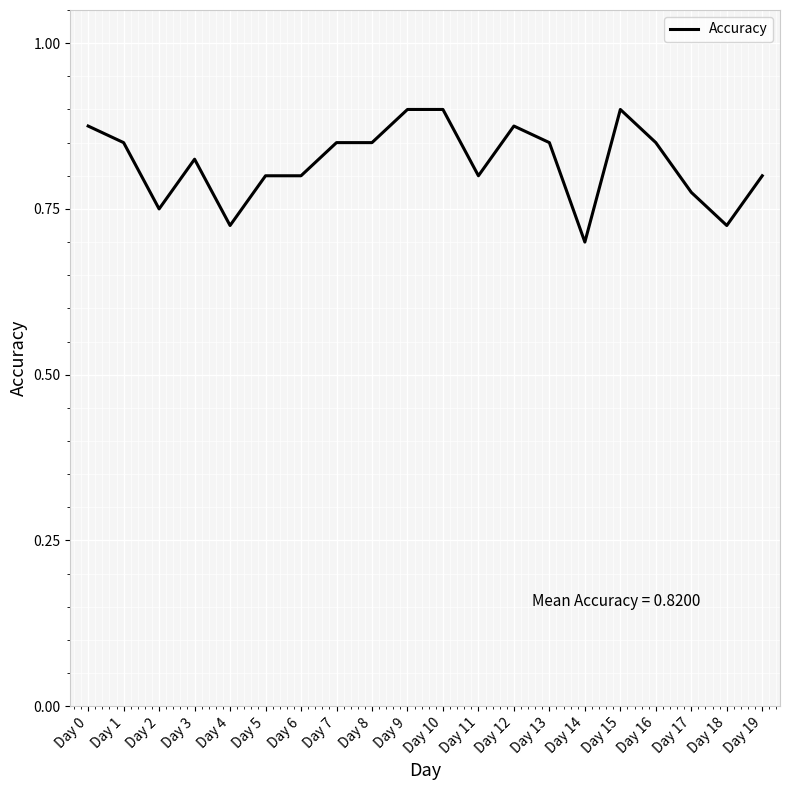

Is it true that the value at Day 0 is 1.2?

False